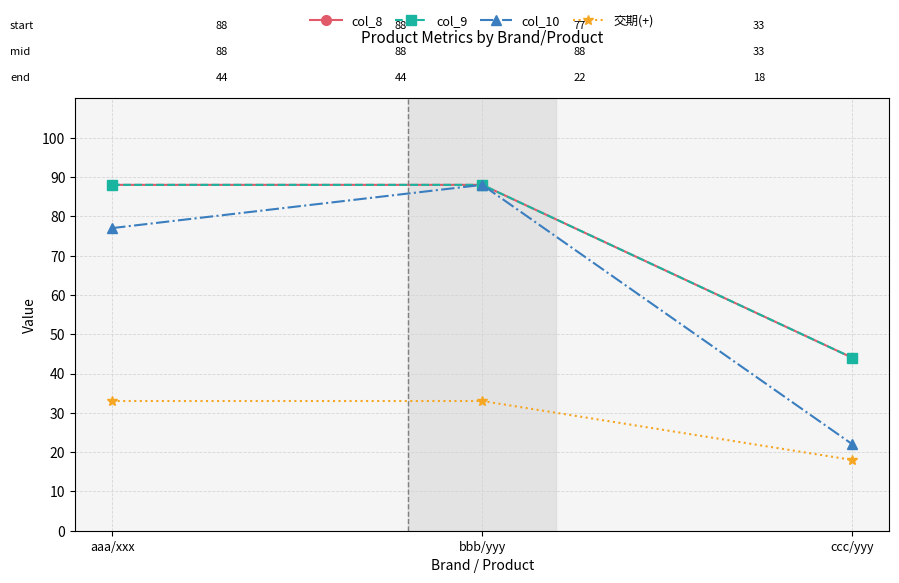

What is the difference between the highest and lowest values at aaa/xxx?

55